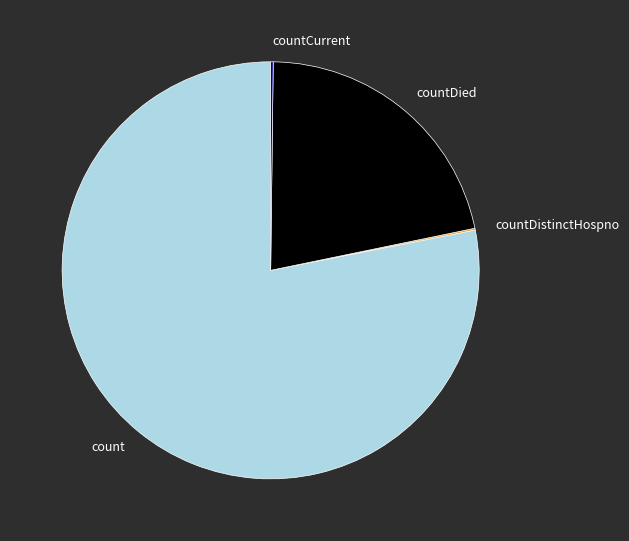

What is the ratio of the value at count to the value at countDied?

3.6